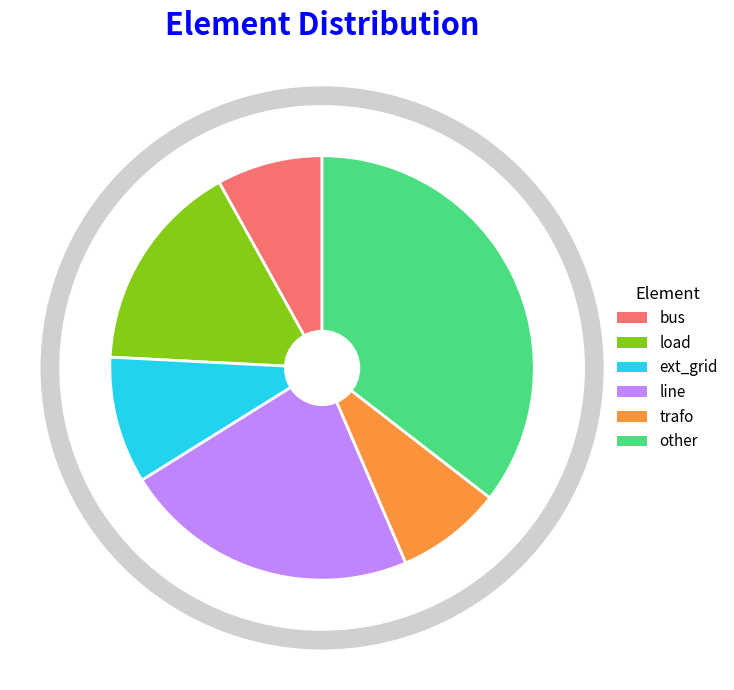

Which has a higher value, ext_grid or line?

line